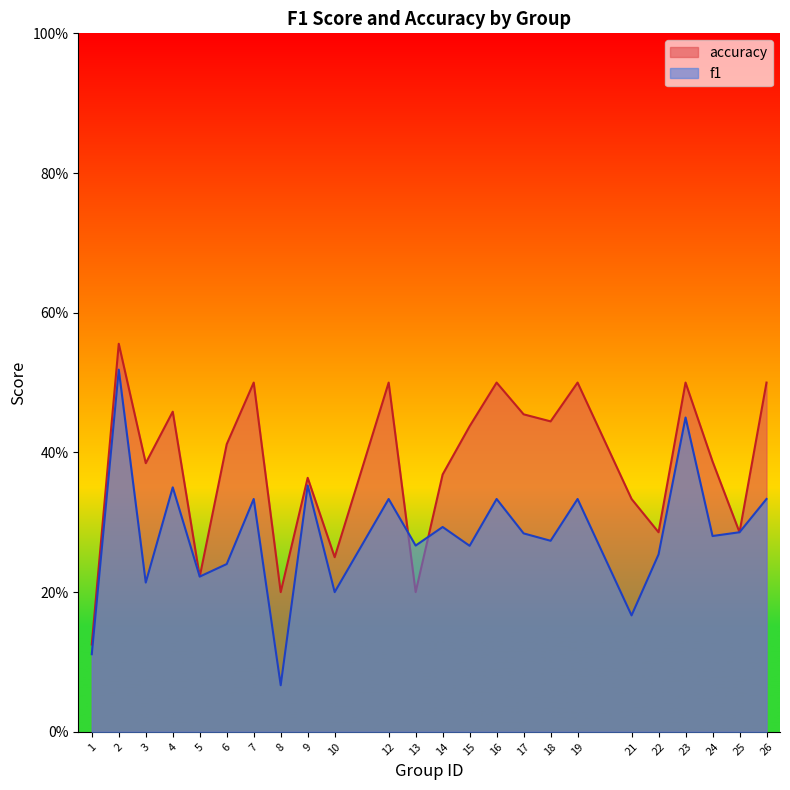

Is it true that accuracy equals 0.4 at 24?

True